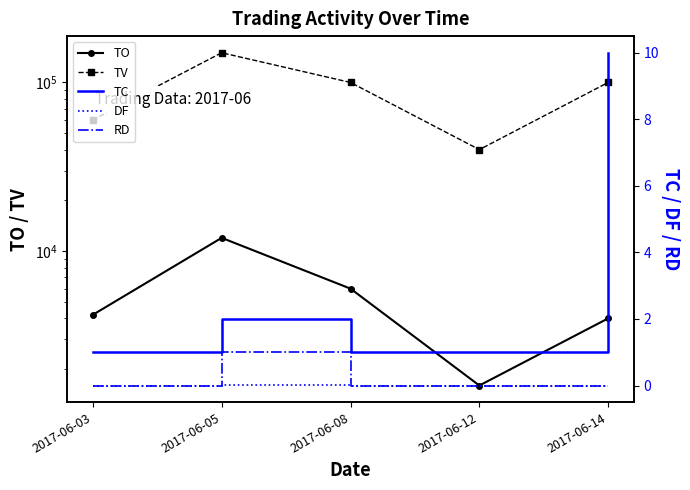

How many positive values does the DF series have?

1